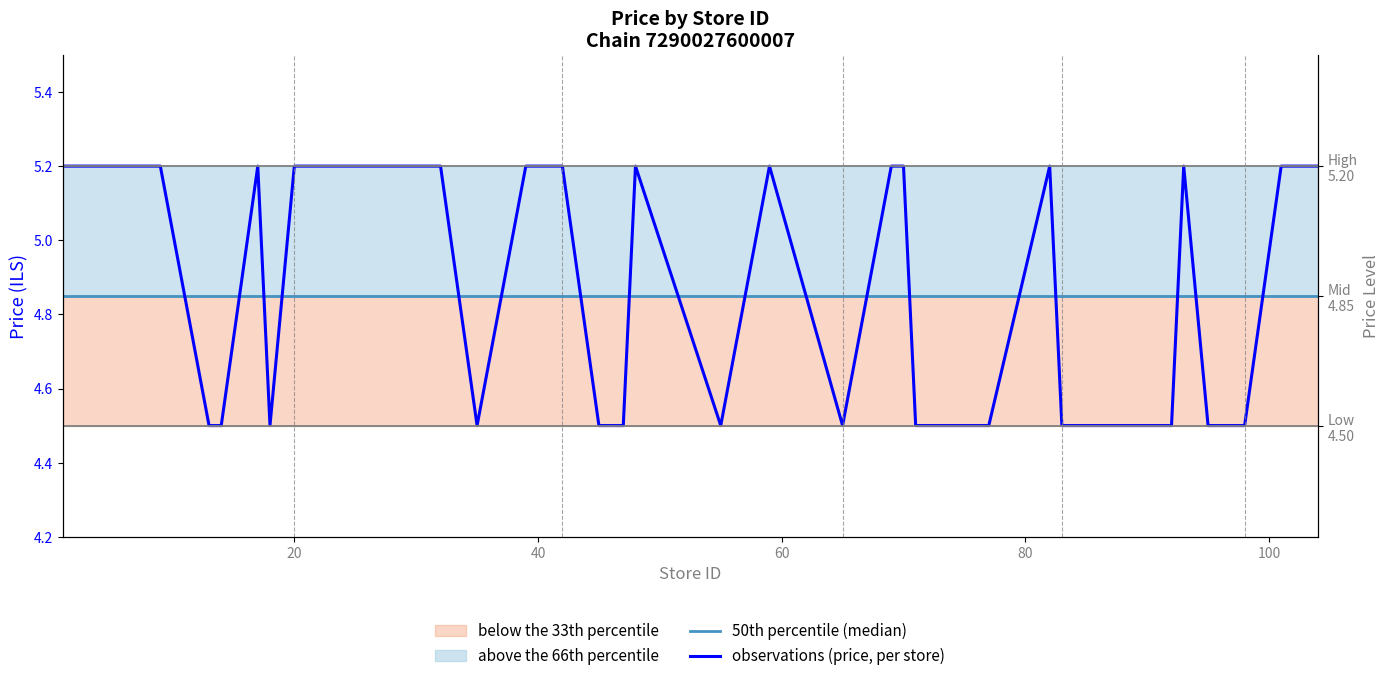

Reading right to left, list all the values displayed in this chart.

50th percentile (median): 4.8	4.8	4.8	4.8	4.8	4.8	4.8	4.8	4.8	4.8	4.8	4.8	4.8	4.8	4.8	4.8	4.8	4.8	4.8	4.8	4.8	4.8	4.8	4.8	4.8	4.8	4.8	4.8	4.8	4.8	4.8	4.8	4.8	4.8	4.8	4.8	4.8	4.8	4.8	4.8
observations (price, per store): 5.2	5.2	5.2	5.2	4.5	4.5	4.5	5.2	4.5	4.5	4.5	4.5	4.5	5.2	4.5	4.5	4.5	5.2	5.2	4.5	5.2	4.5	5.2	4.5	4.5	5.2	5.2	5.2	4.5	5.2	5.2	5.2	5.2	4.5	5.2	4.5	4.5	5.2	5.2	5.2